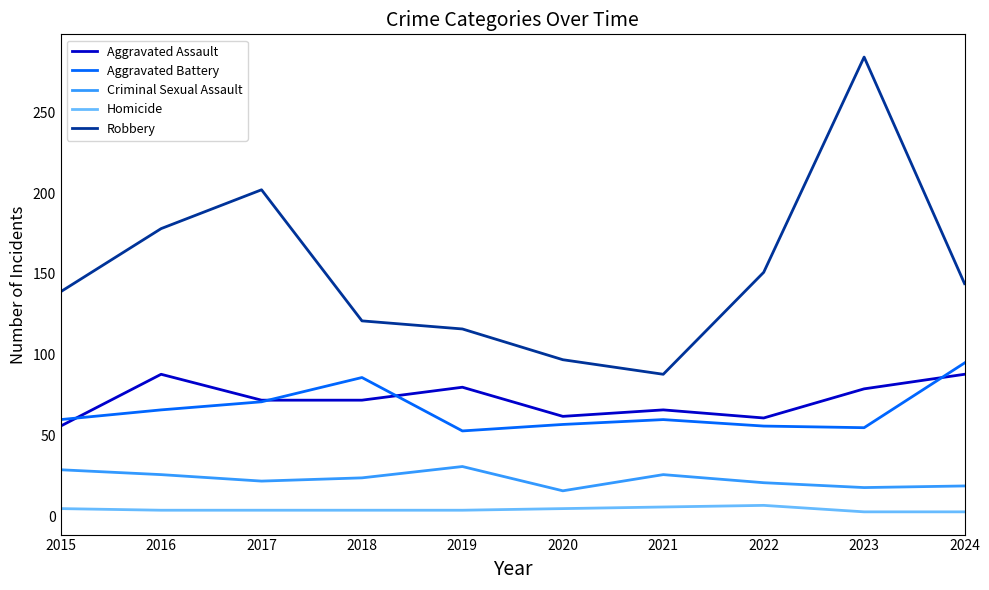

Between 2015 and 2016, which series saw the biggest shift?

Robbery